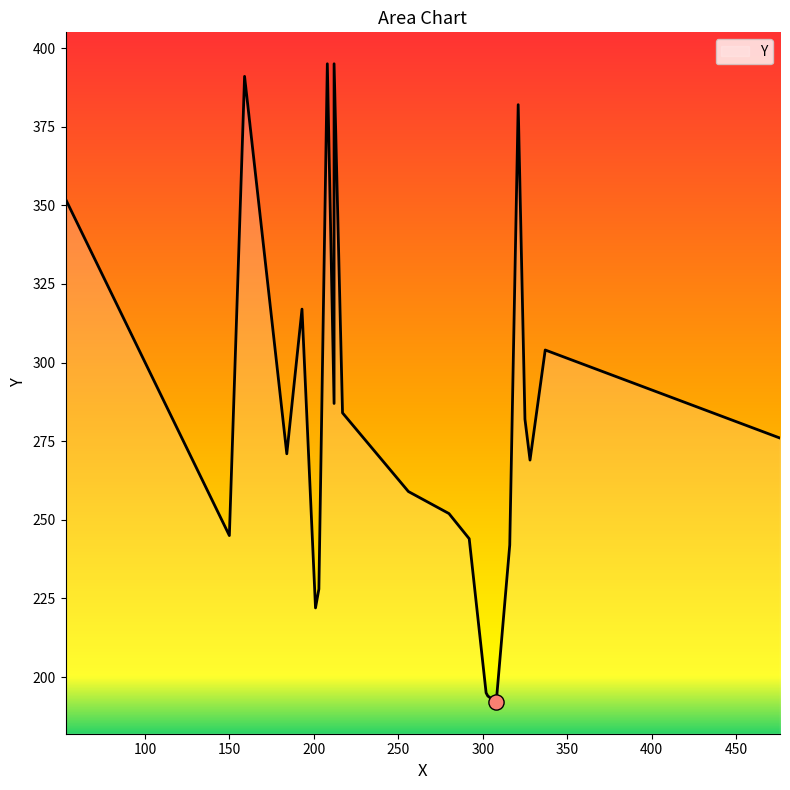

What is the change in value from 15 to 19?

+95